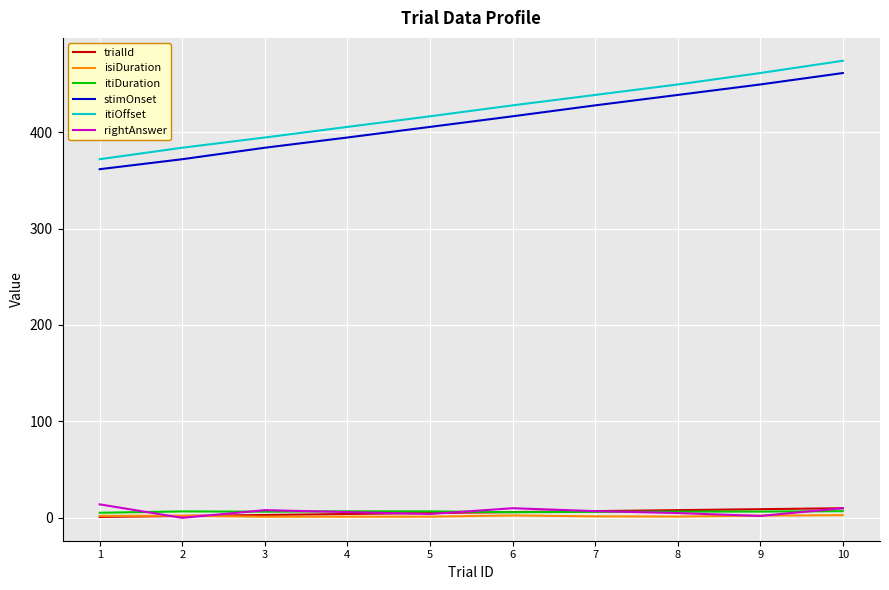

What are all the series names shown in the legend?

trialId, isiDuration, itiDuration, stimOnset, itiOffset, rightAnswer